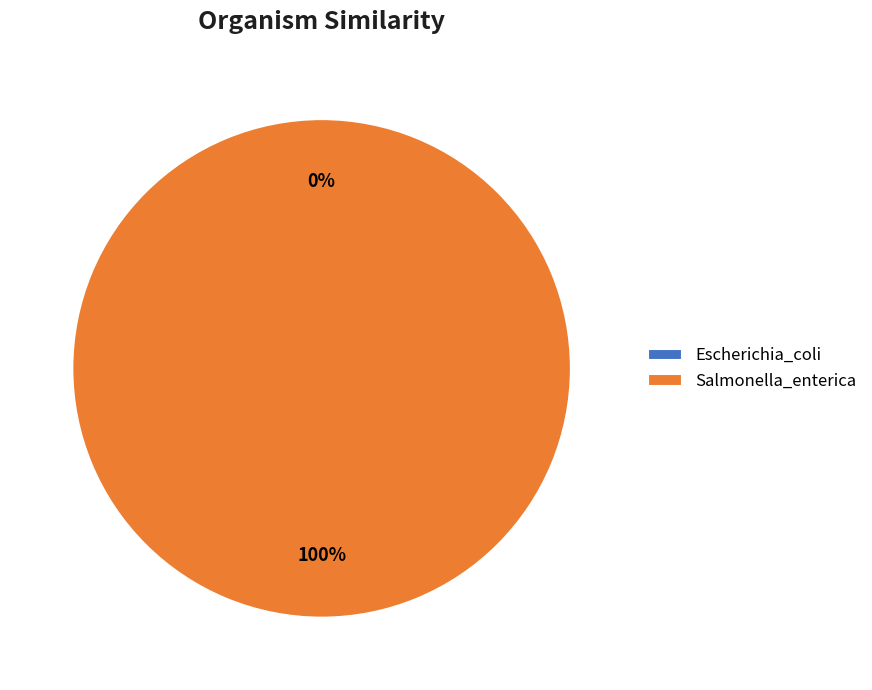

How much of the chart is everything except Escherichia_coli?

100.0%